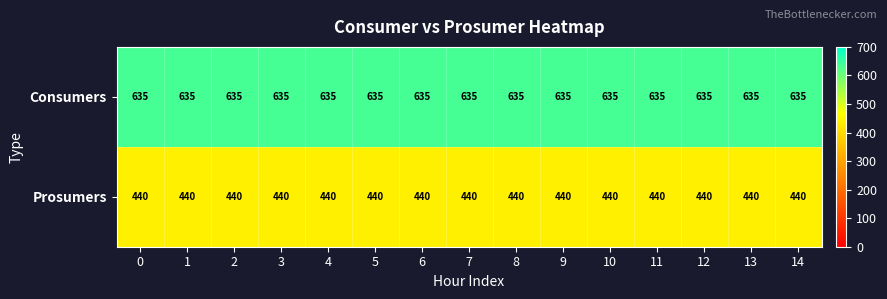

List the series in order of their overall mean, highest first.

Consumers, Prosumers